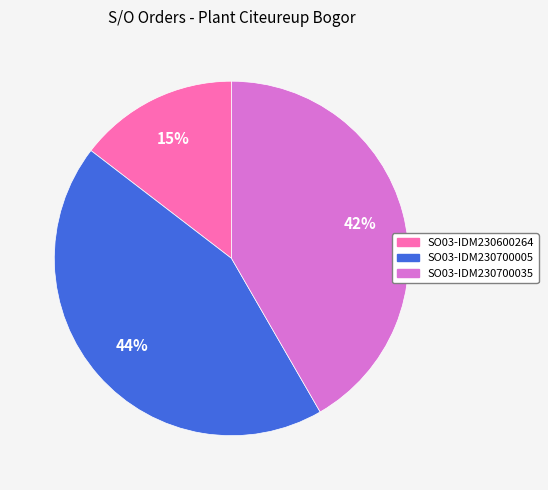

The SO03-IDM230700005 slice represents 44% of the pie. True or false?

True